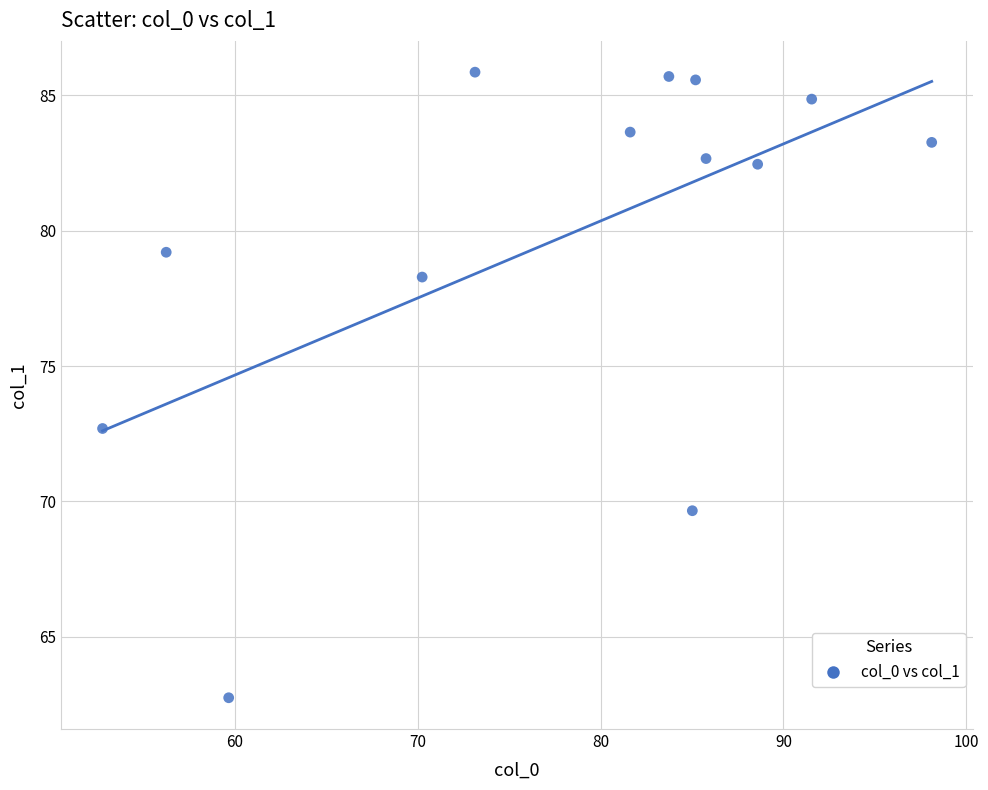

What is the range of X values (max minus min)?

45.4